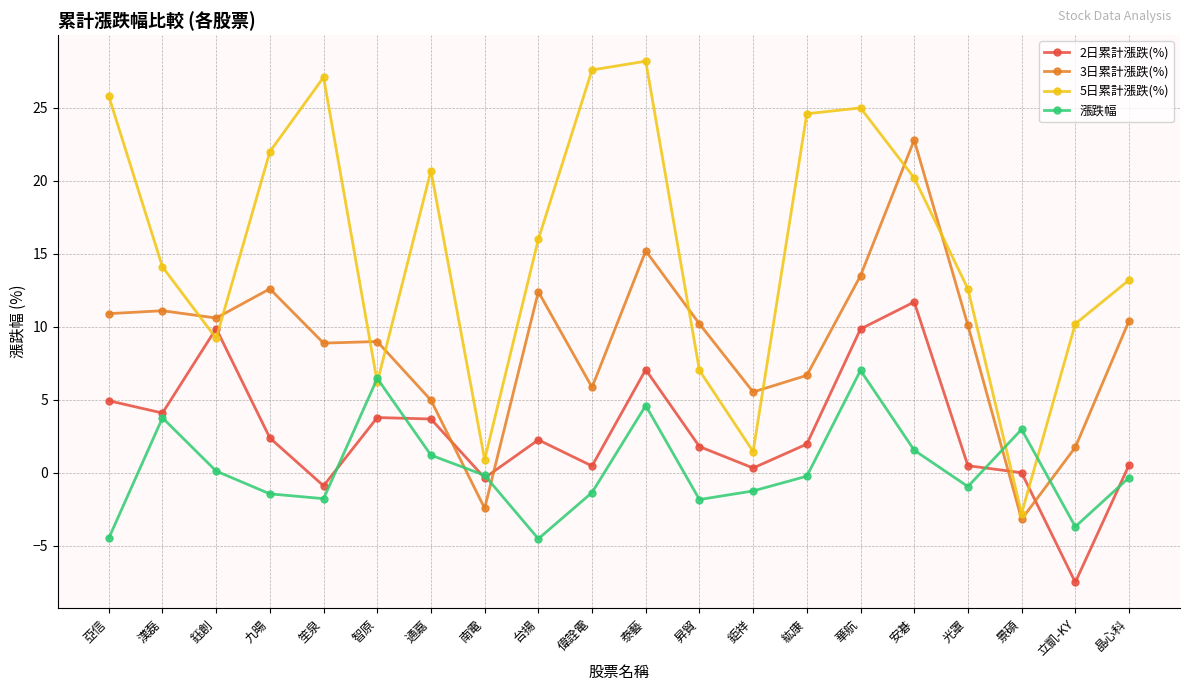

At which category does 2日累計漲跌(%) reach its first local valley?

漢磊